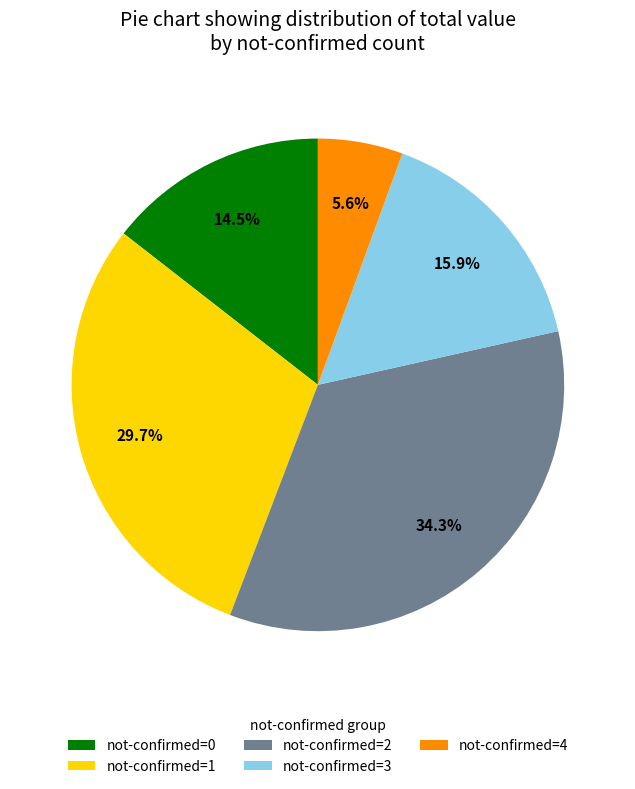

What percentage is NOT represented by not-confirmed=0?

85.5%